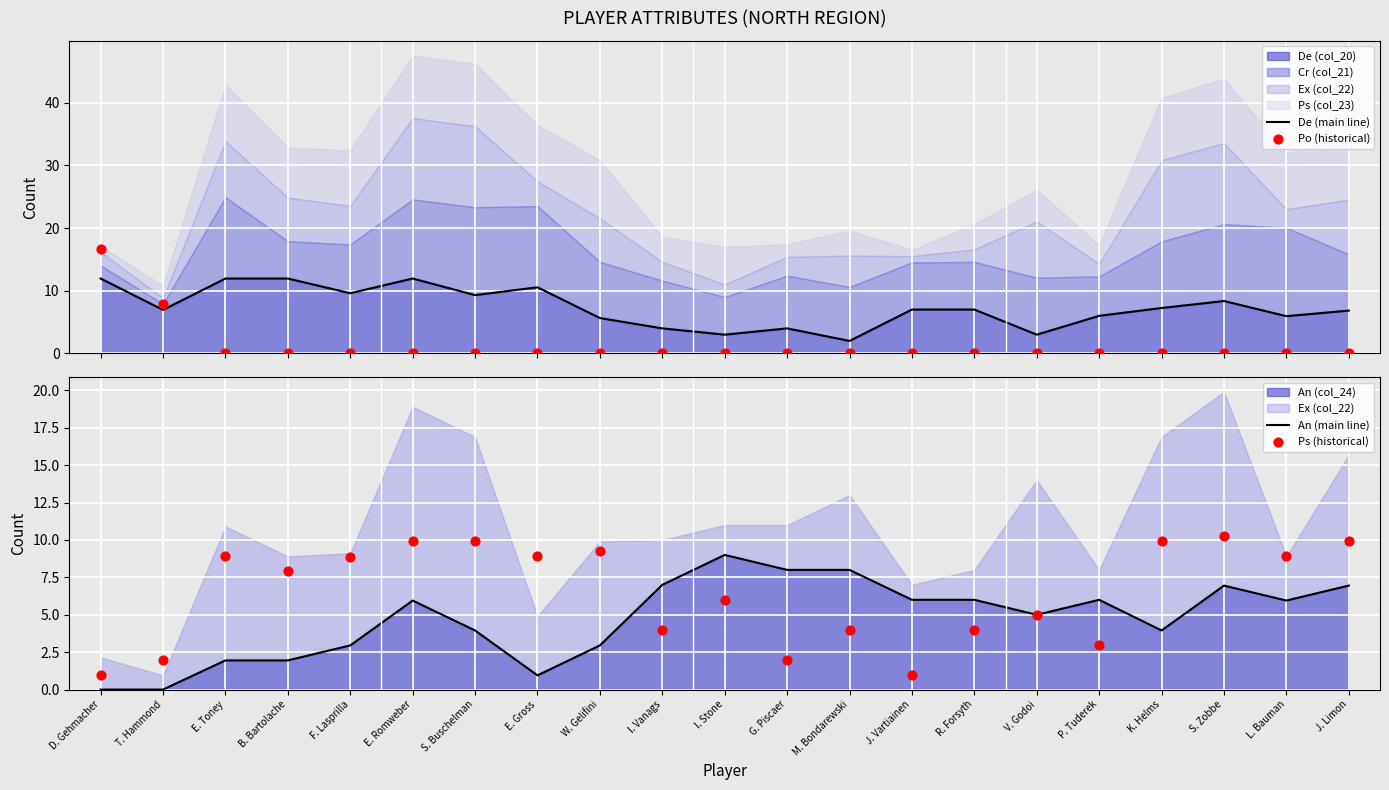

Which series contains the highest Y value?

Po (historical)